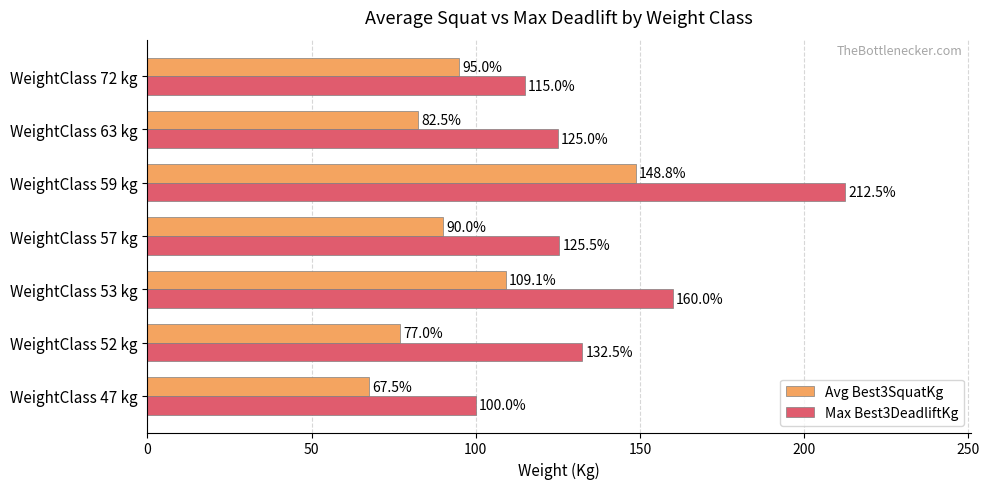

What is the sum of the Max Best3DeadliftKg values at WeightClass 59 kg and WeightClass 72 kg?

327.5